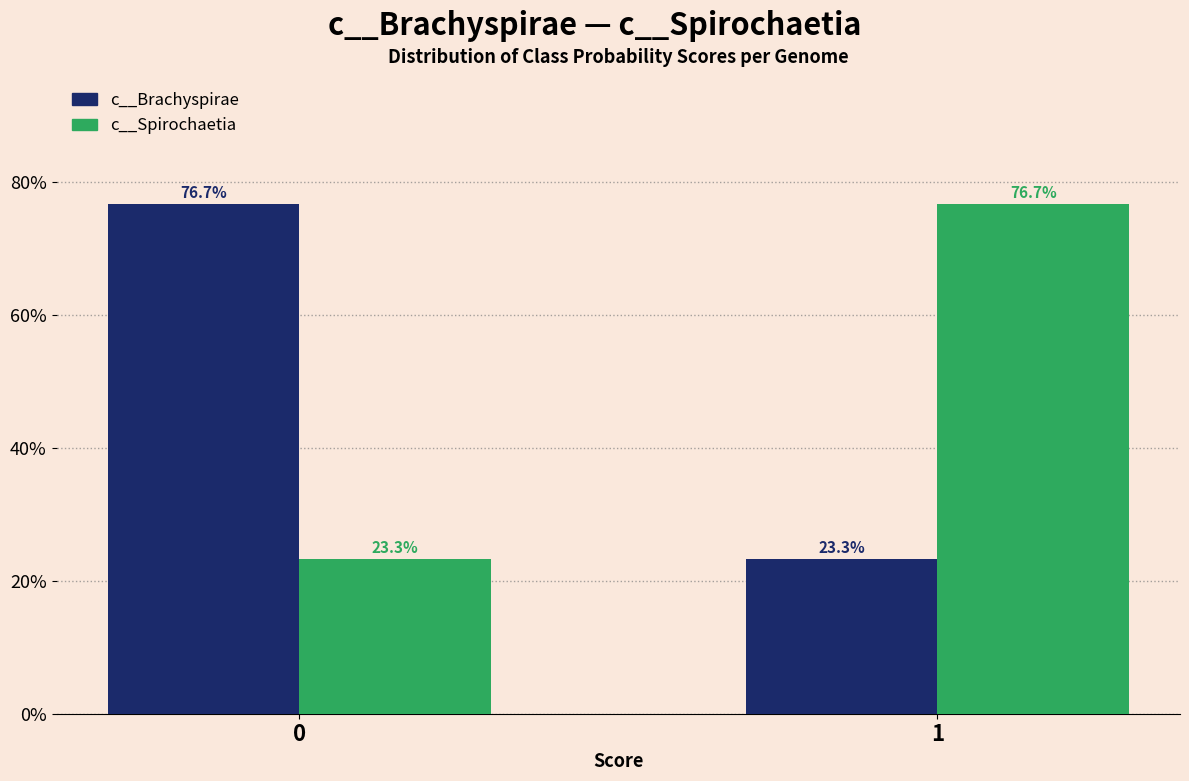

Reading left to right, transcribe all the data shown in this chart.

c__Brachyspirae: 76.7	23.3
c__Spirochaetia: 23.3	76.7